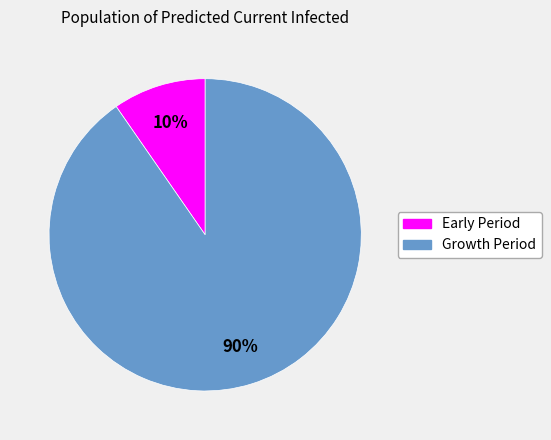

To the nearest percent, what is the average slice percentage?

50%